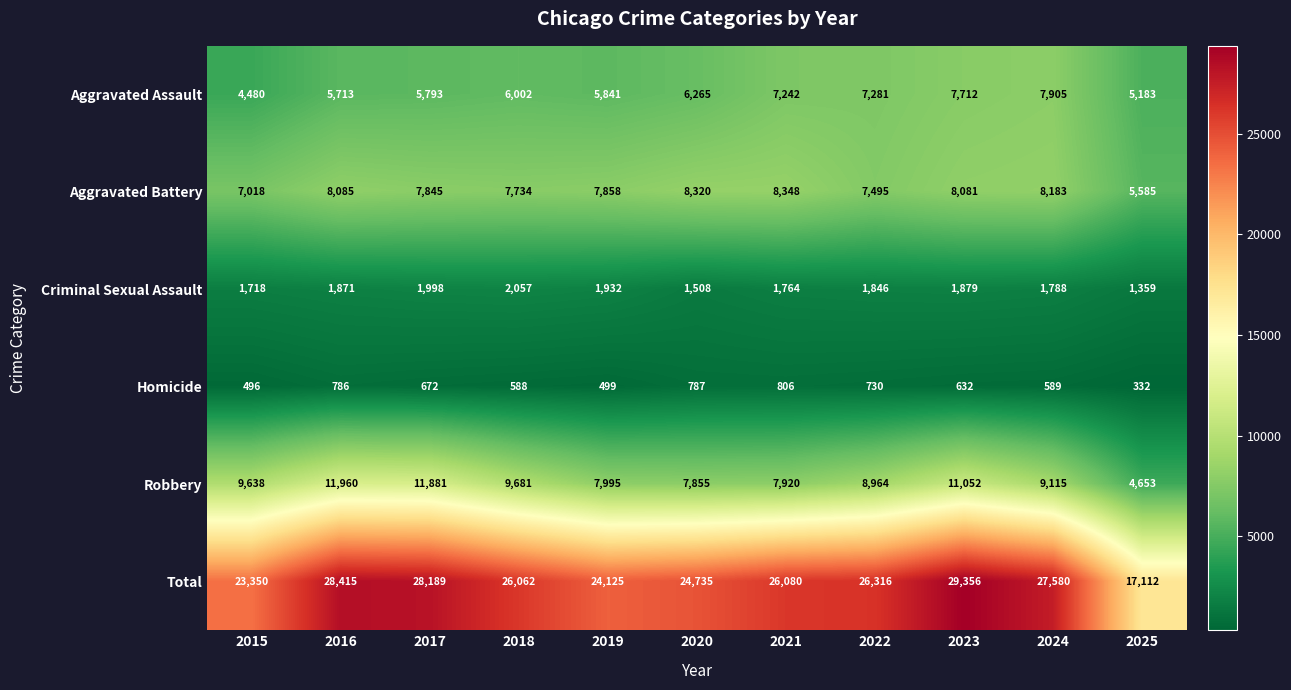

Which series changed the most between 2016 and 2022?

Robbery